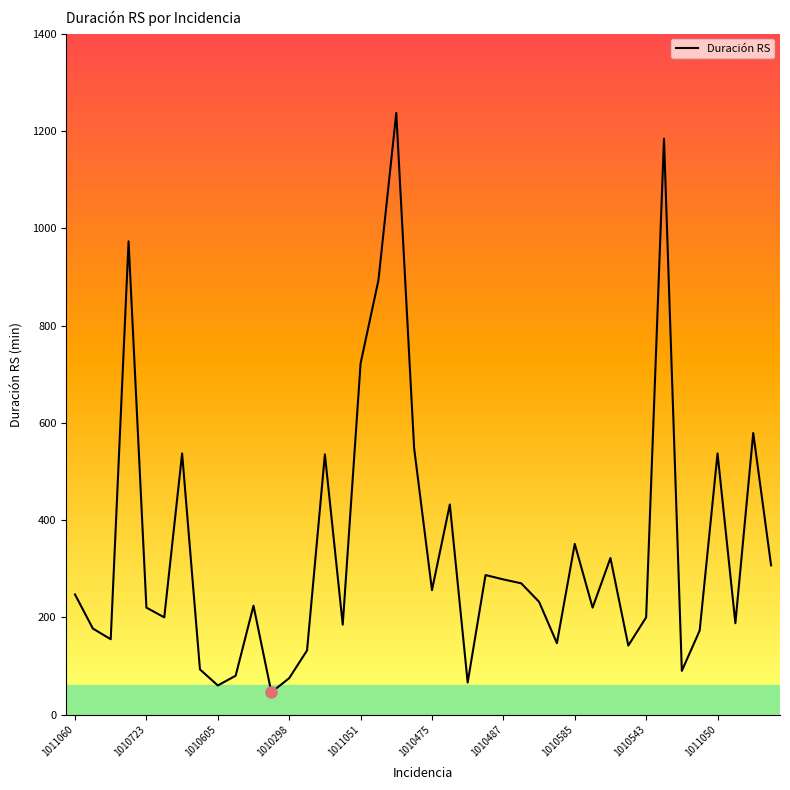

What is the smallest value displayed?

46